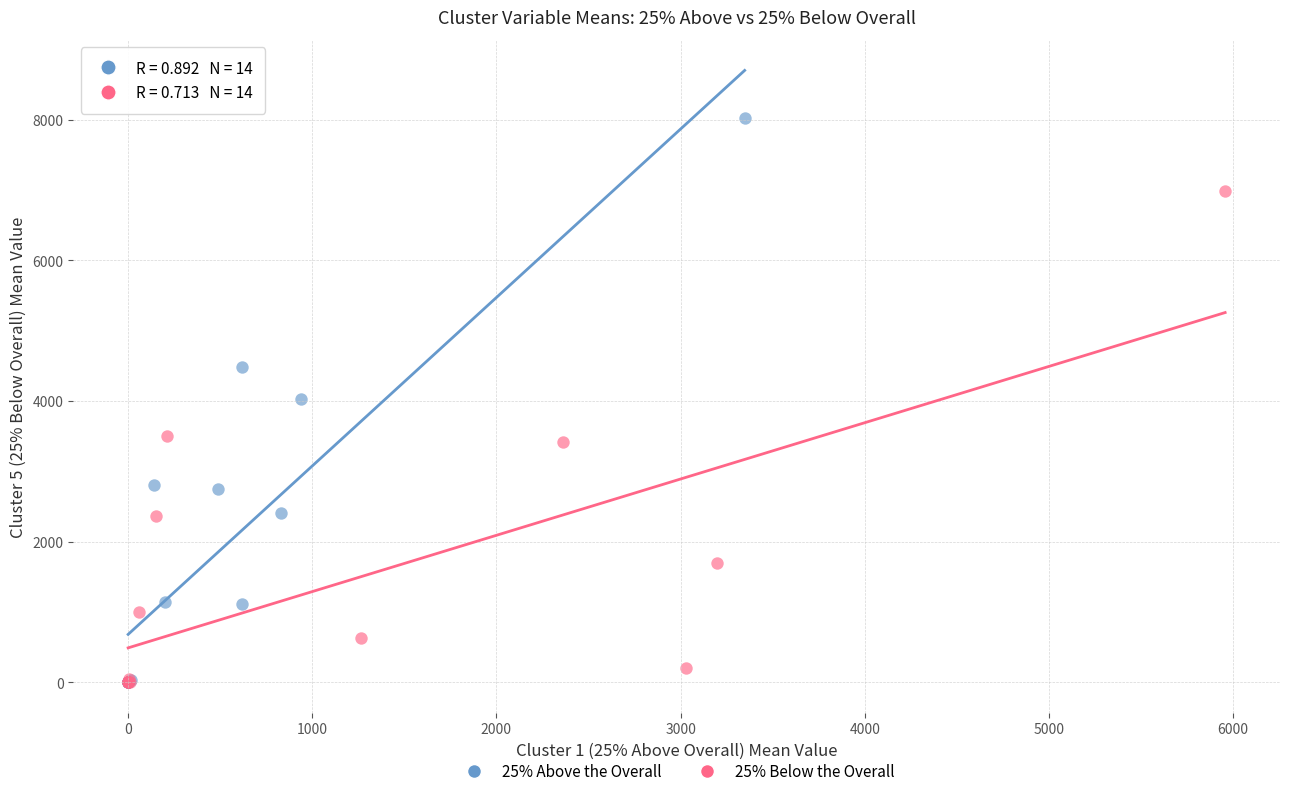

Which series has the widest spread of Y values?

25% Above the Overall